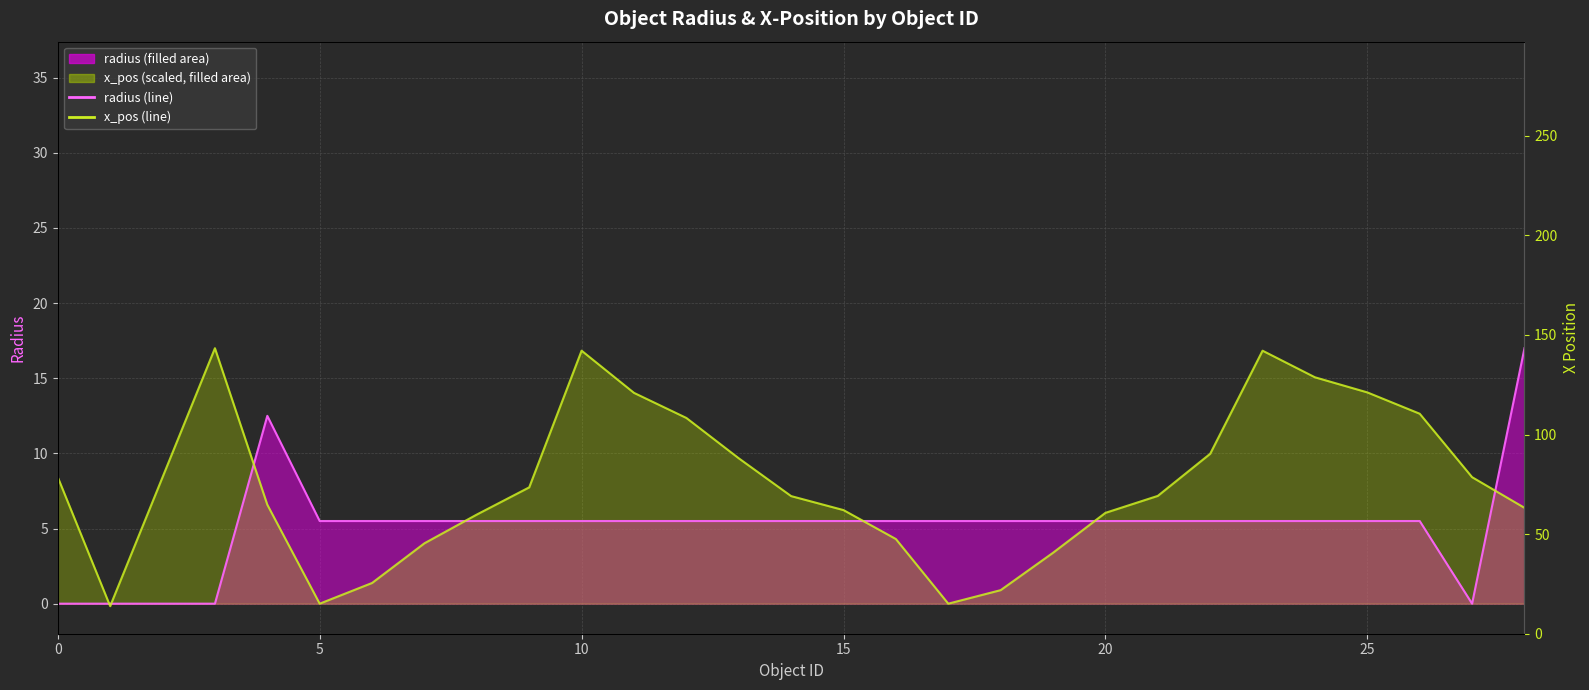

Reading left to right, what are all the values shown in this chart?

radius_line: 0.0	0.0	0.0	0.0	12.5	5.5	5.5	5.5	5.5	5.5	5.5	5.5	5.5	5.5	5.5	5.5	5.5	5.5	5.5	5.5	5.5	5.5	5.5	5.5	5.5	5.5	5.5	0.0	17.0
x_pos_line: 8.4	-0.2	8.4	17.0	6.6	0.0	1.4	4.0	5.9	7.7	16.8	14.0	12.4	9.7	7.2	6.2	4.3	0.0	0.9	3.4	6.0	7.2	10.0	16.8	15.1	14.1	12.6	8.4	6.4